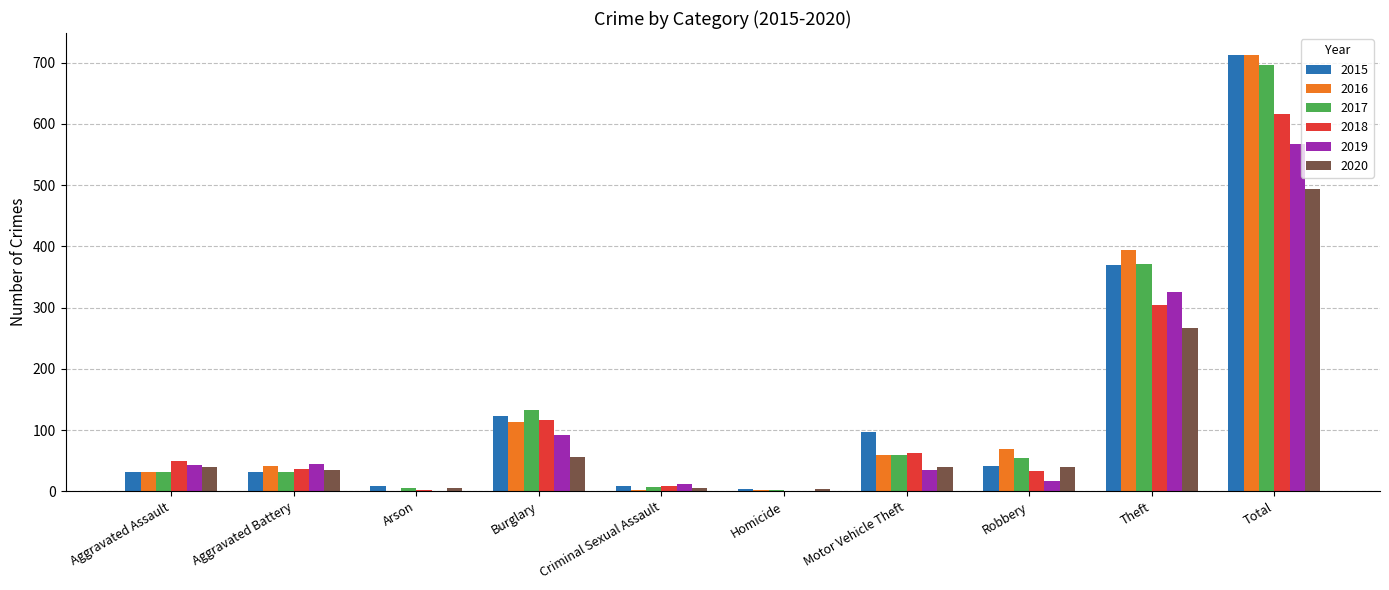

What are all the series names shown in the legend?

2015, 2016, 2017, 2018, 2019, 2020